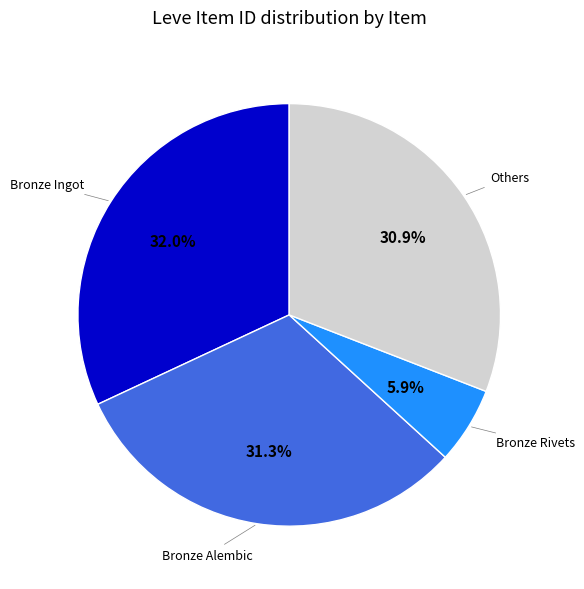

Does any single category account for the majority?

No